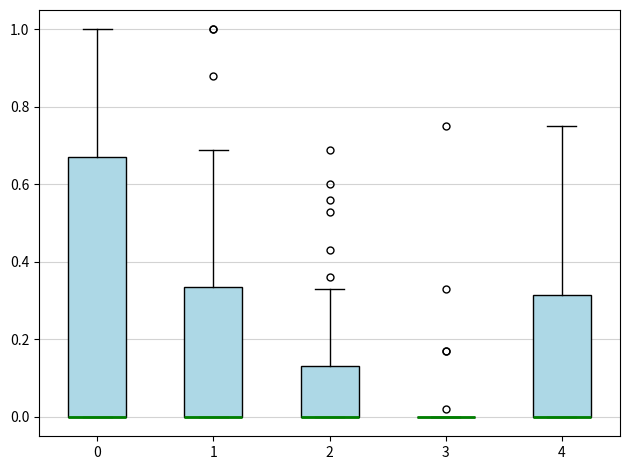

Where is the lower edge of the box at x = 2 on the y-axis? The values are not printed on the chart, so give them approximately, as read against the axis.

0.00